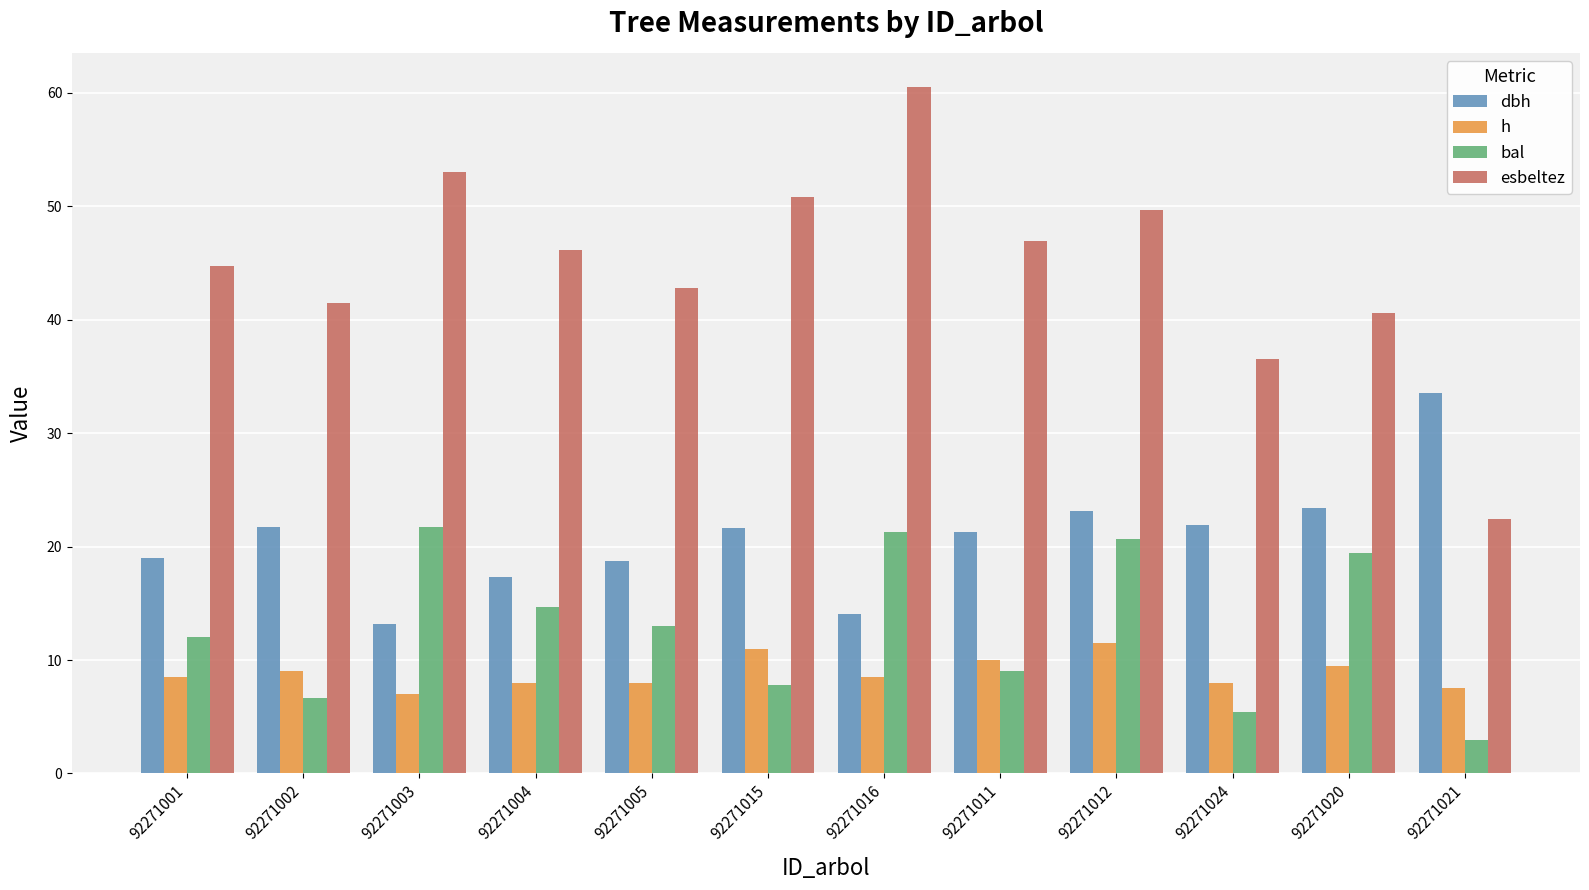

How many bars are there in total?

48